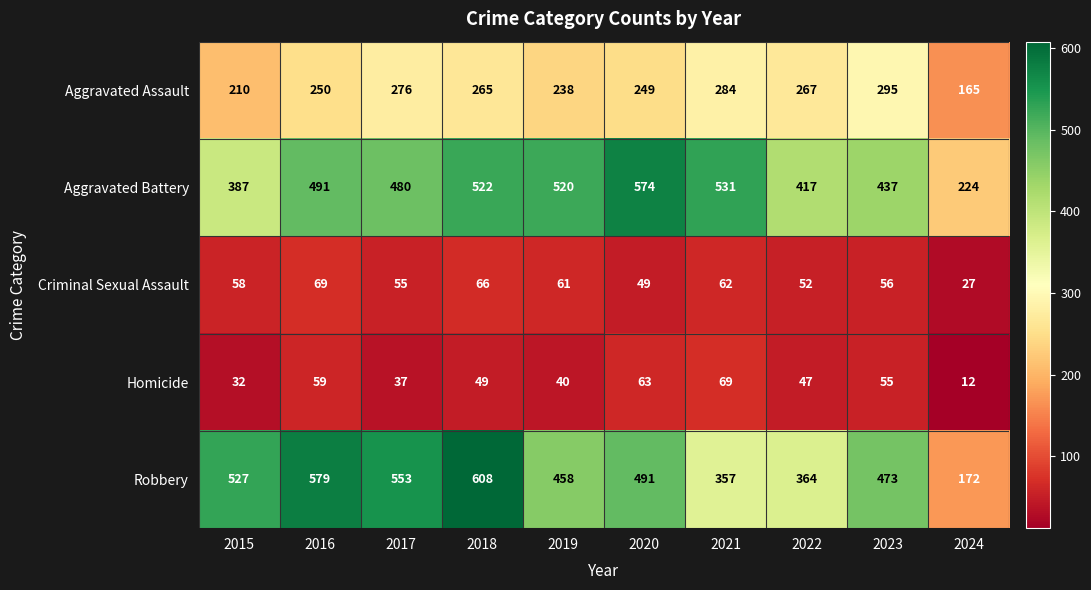

Count the number of data series in this chart.

5